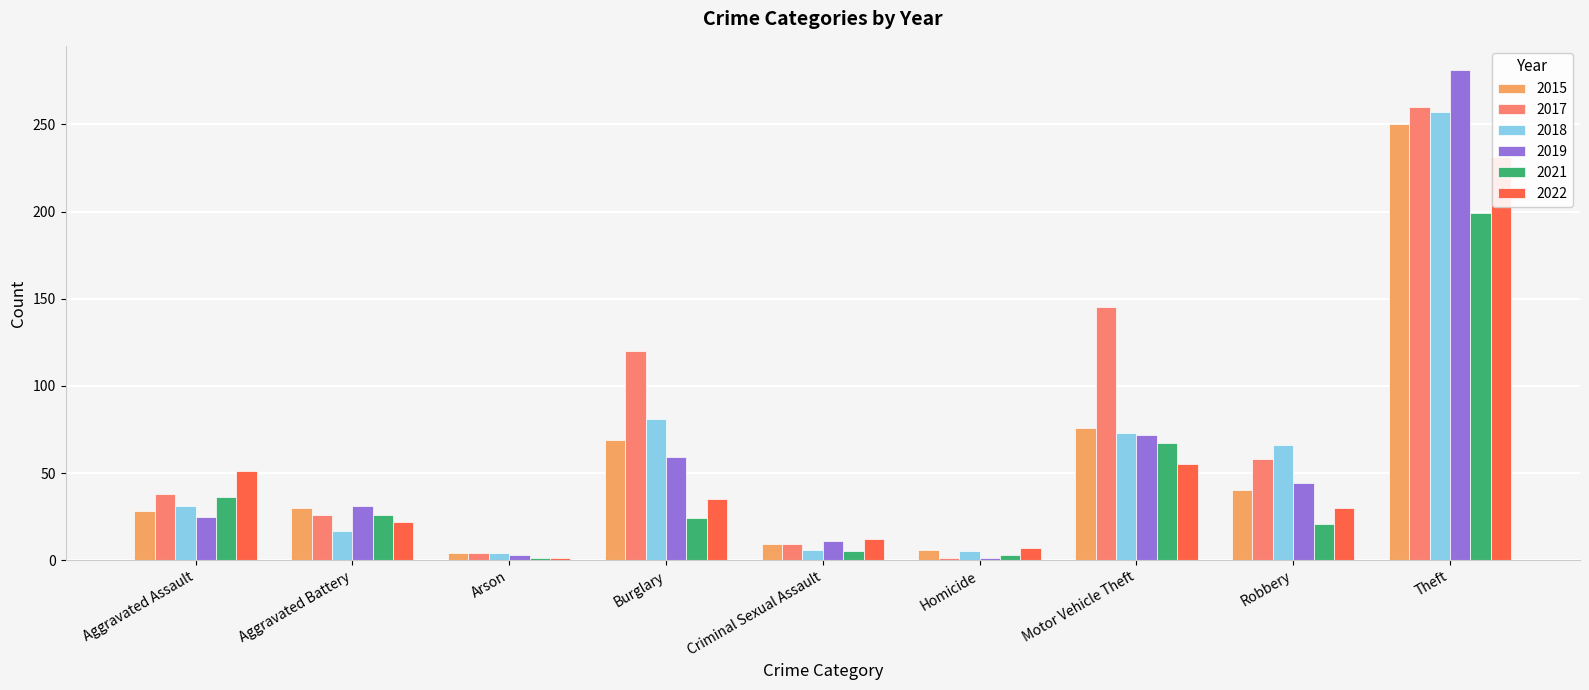

At how many categories does at least one series exceed 83?

3